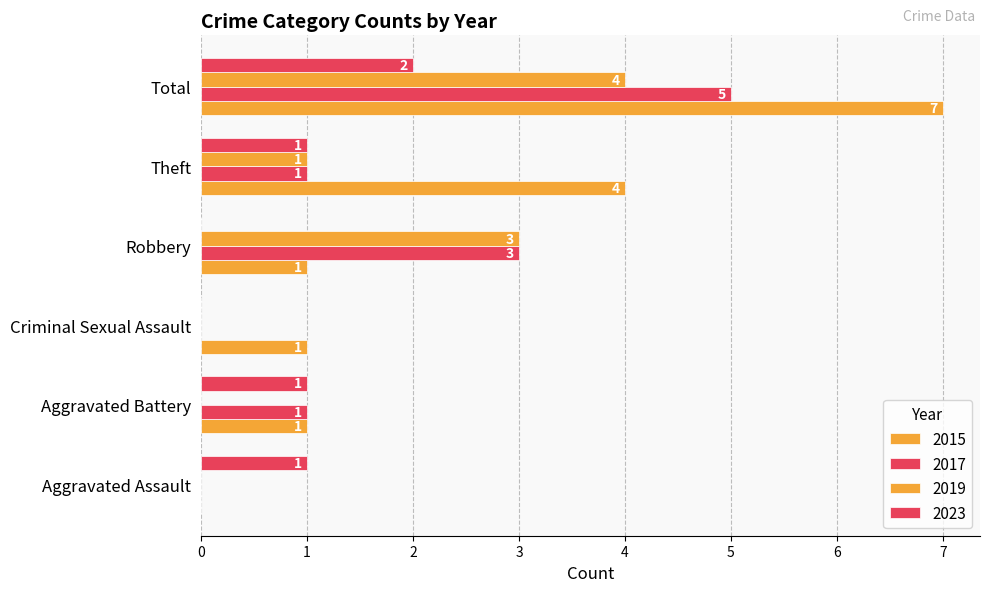

Rank the categories by 2015 value from highest to lowest.

Total, Theft, Aggravated Battery, Criminal Sexual Assault, Robbery, Aggravated Assault